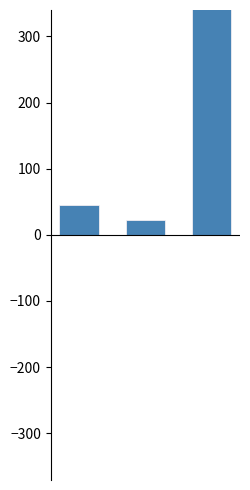

Is it true that col_1_negative equals 22 at 1?

True